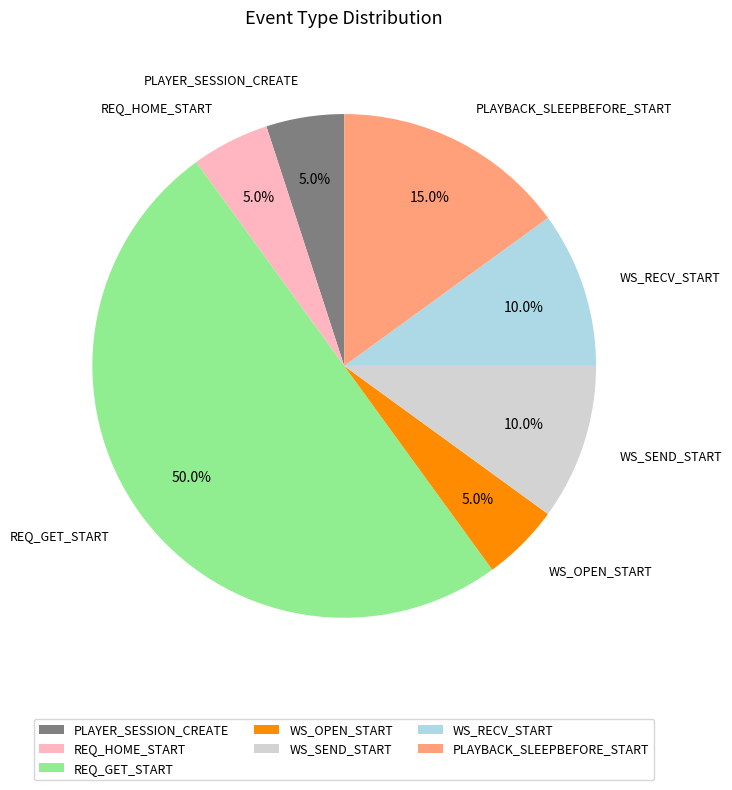

To the nearest percent, what is the difference between the largest and smallest slice percentages?

45%